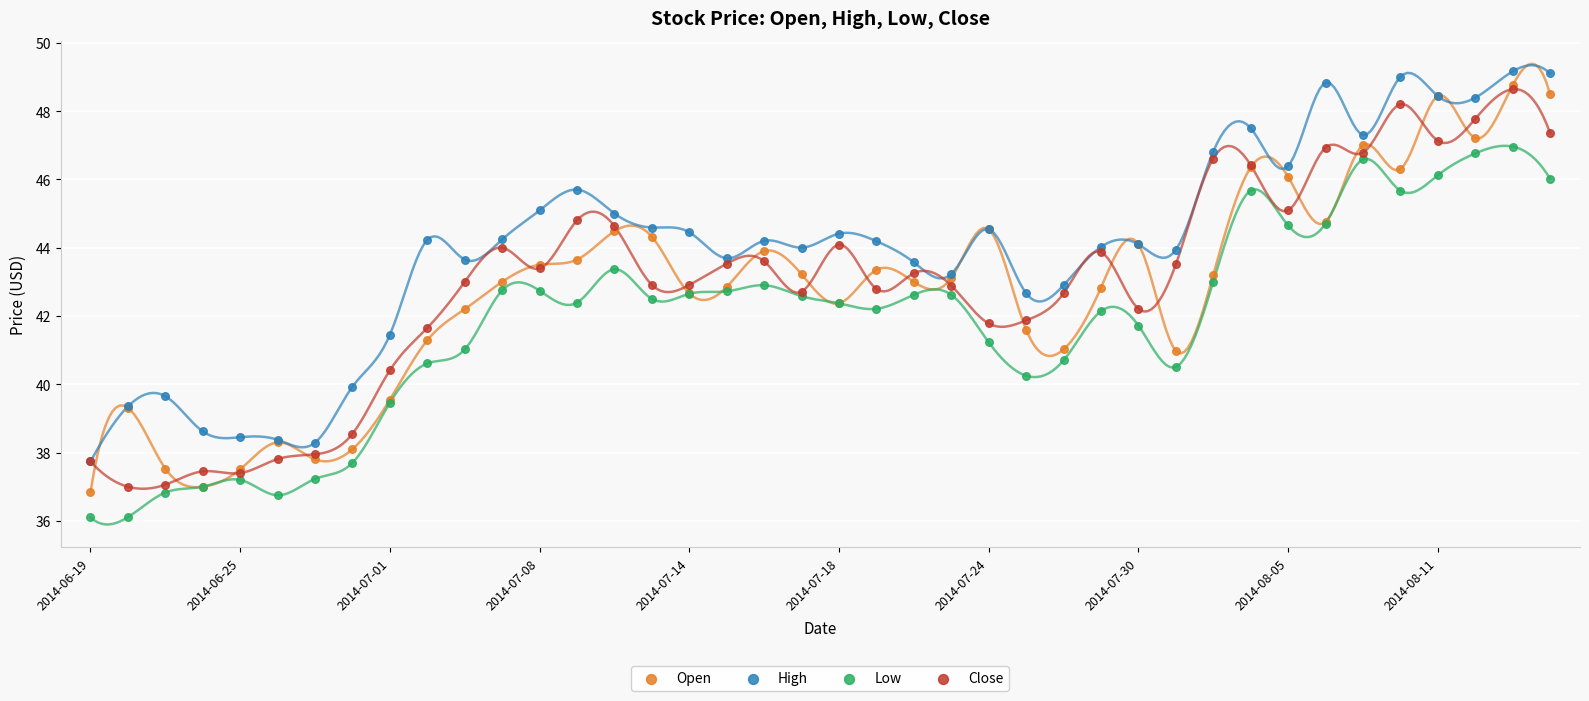

What are all the series names shown in the legend?

Open, High, Low, Close